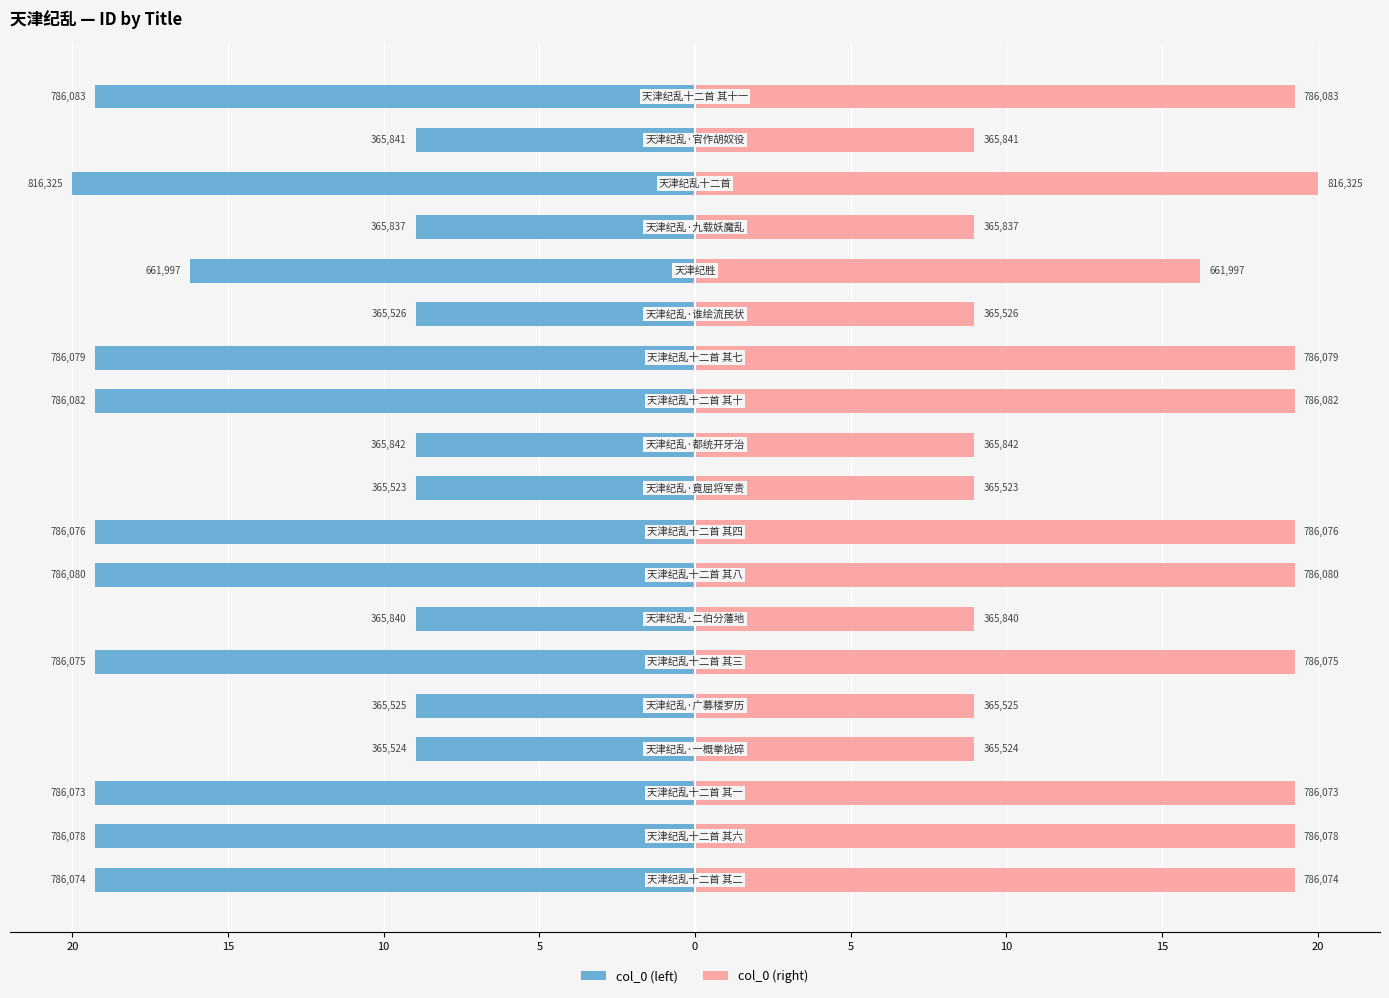

The value of col_0 (left) at 15 is -8.7. True or false?

False